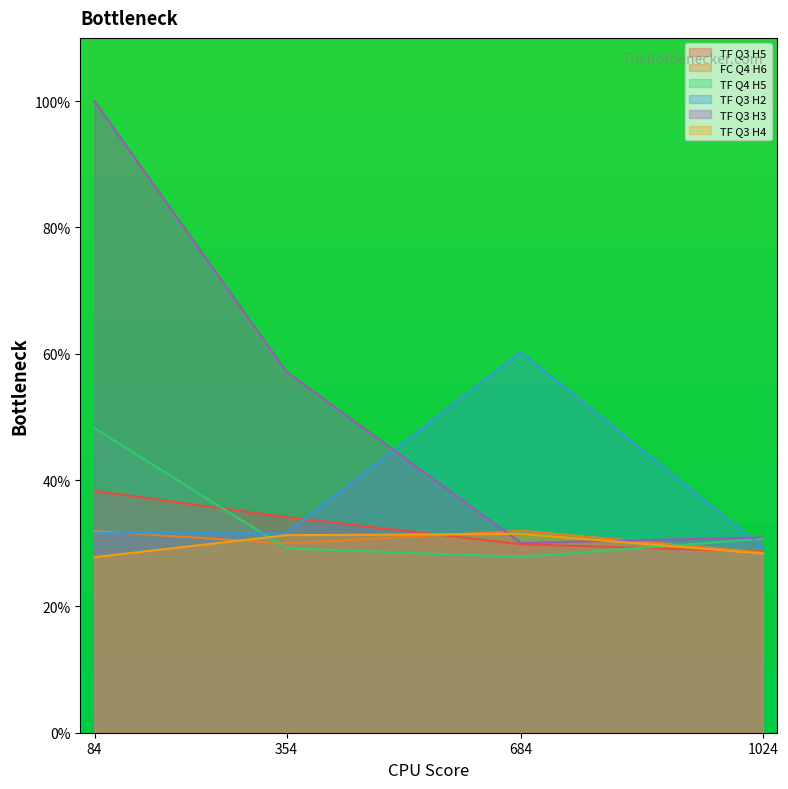

How many times do TF Q3 H3 and FC Q4 H6 cross each other?

2